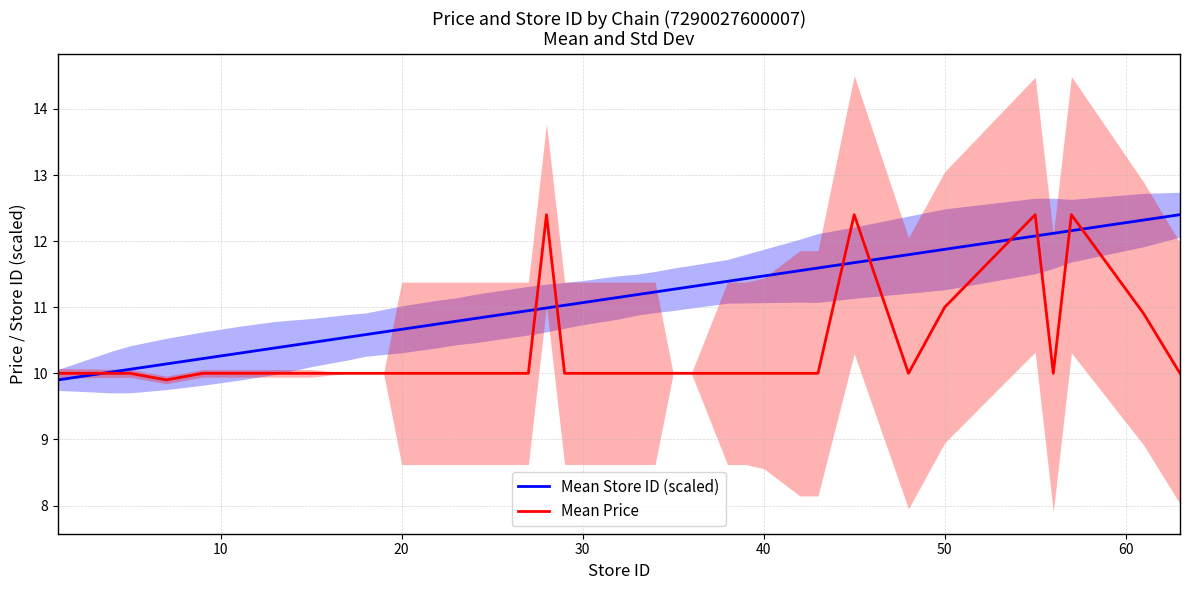

What is the maximum value for Mean Store ID (scaled)?

12.4